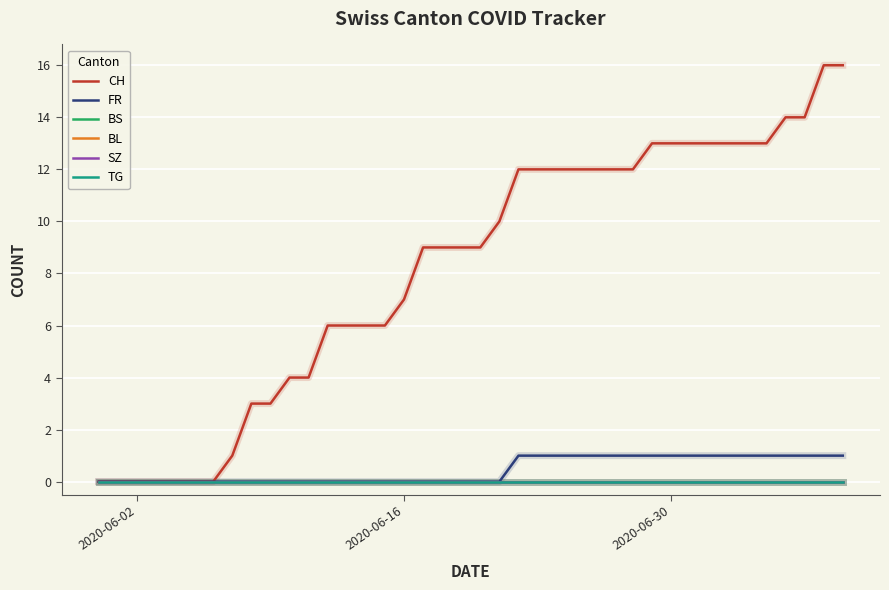

Does the chart display data point markers on the line(s)?

No